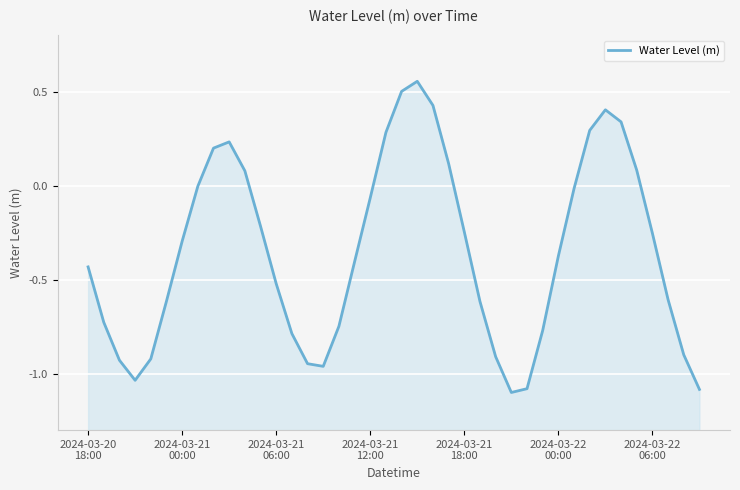

True or false: there are more than 2 points higher than both neighbors.

True